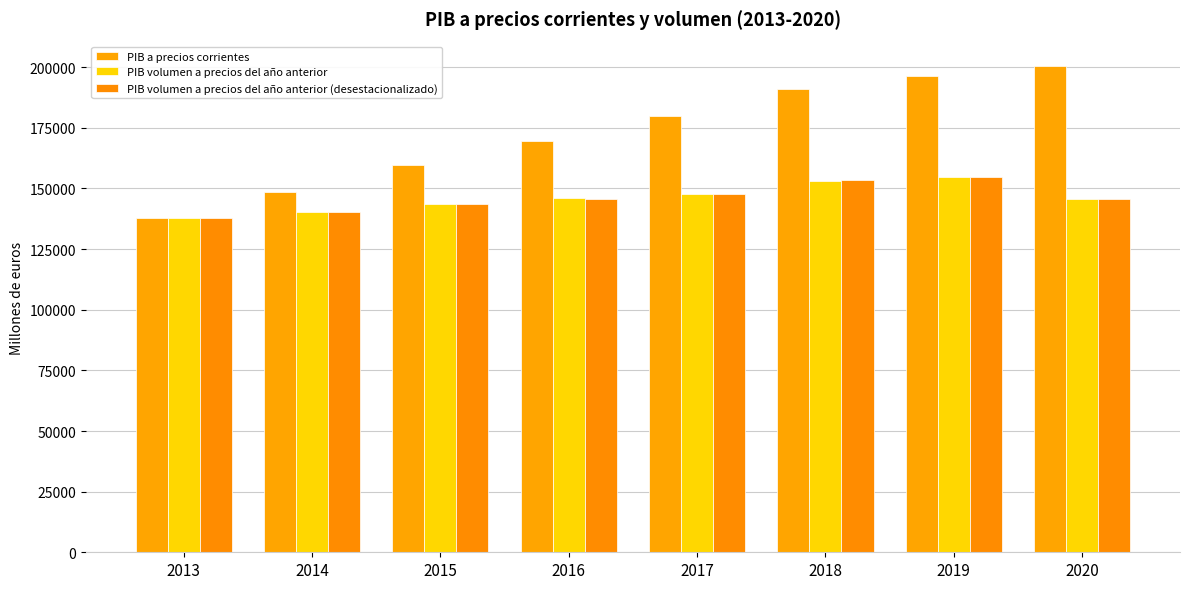

How many bars are there in total?

24